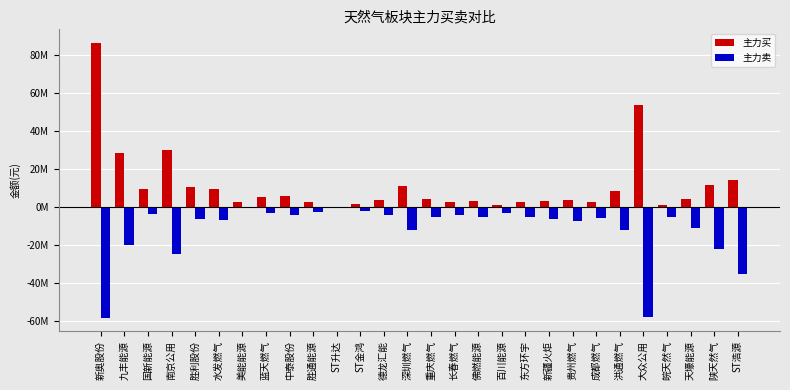

What is the approximate value of 主力卖 at 德龙汇能, to the nearest 50?

-4227950